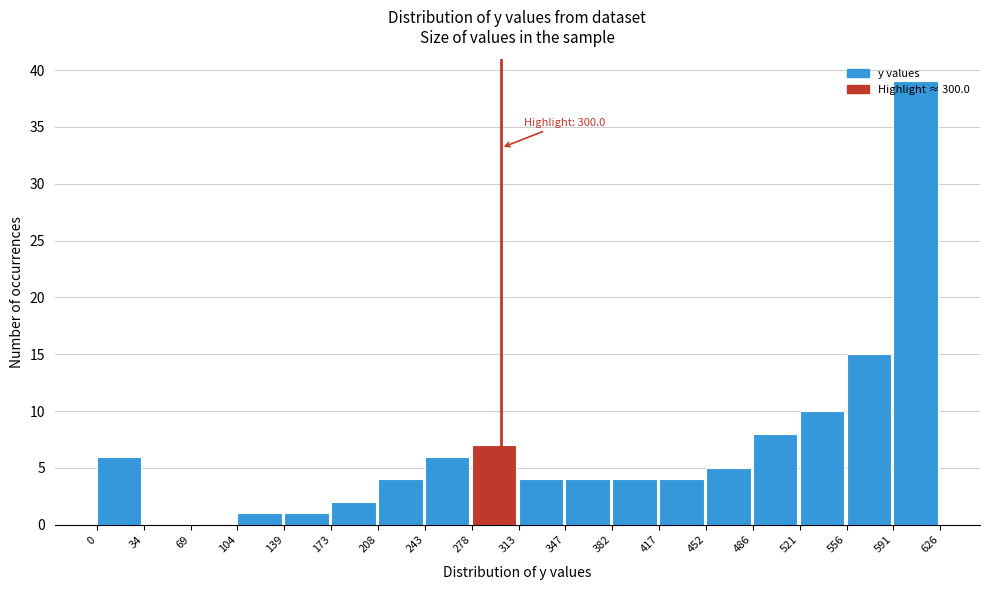

Over which range of the x-axis is the bar tallest?

591 to 626